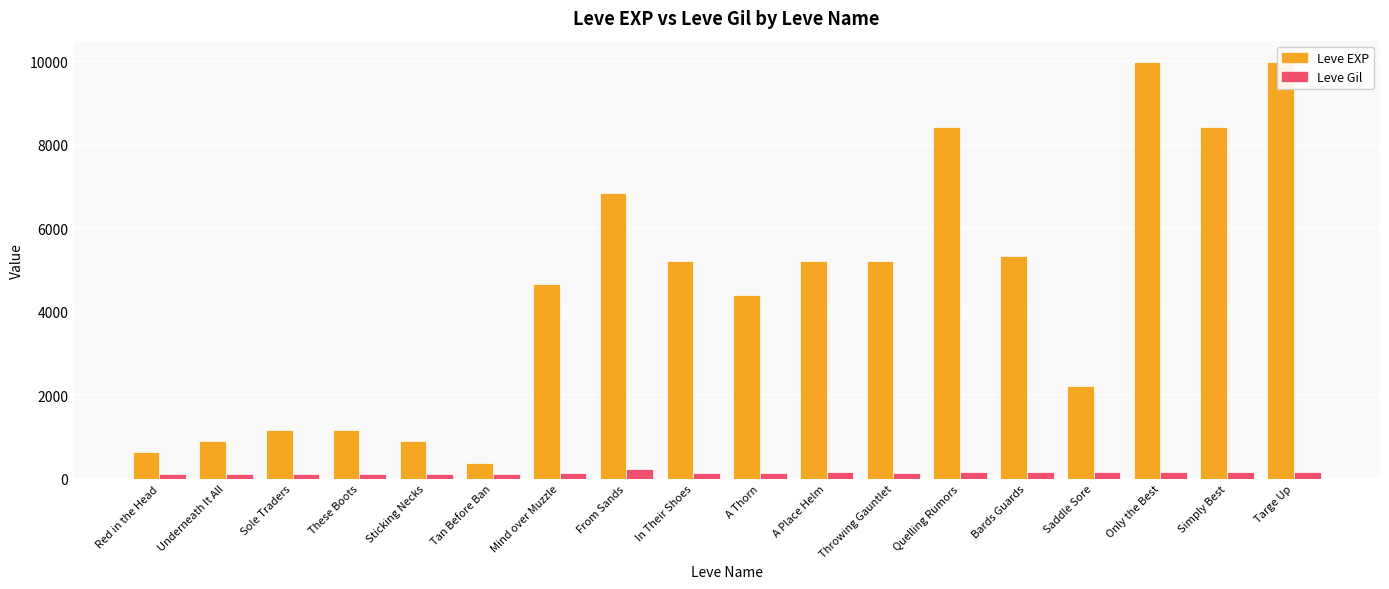

What is the smallest value displayed?

112